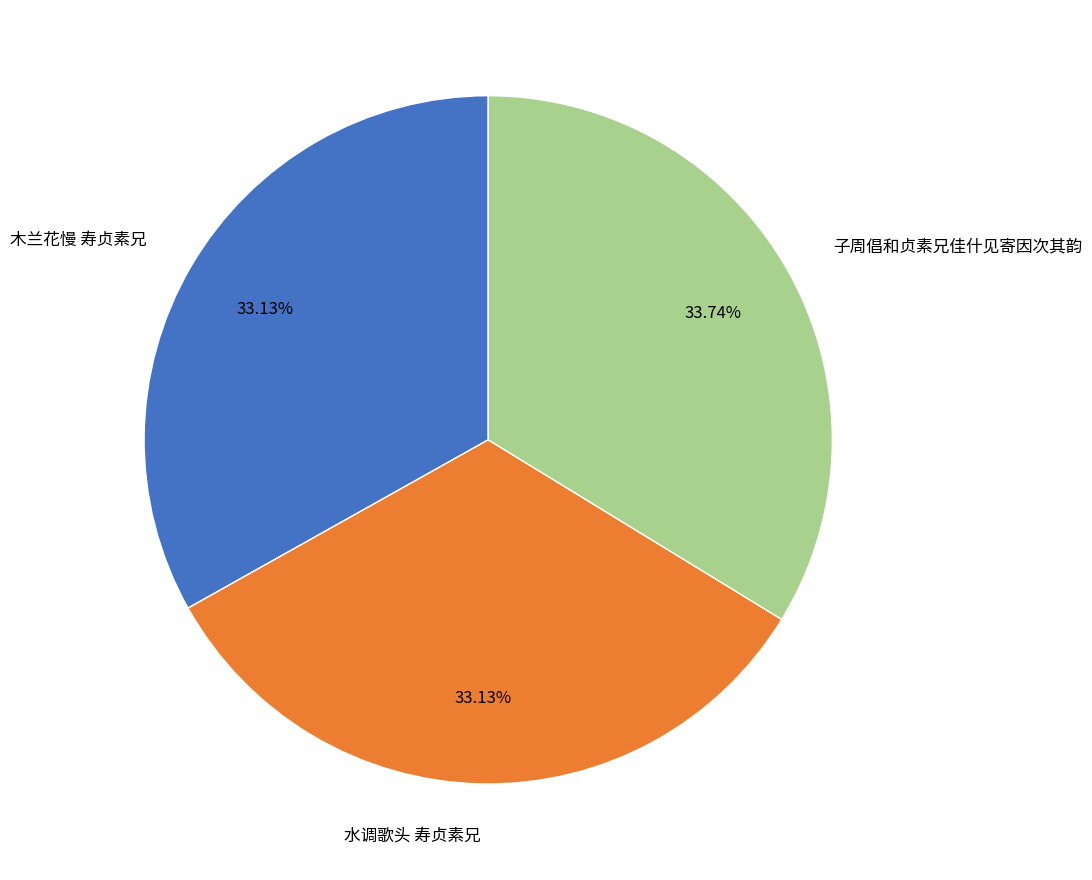

Does 子周倡和贞素兄佳什见寄因次其韵 represent more than half of the total?

No